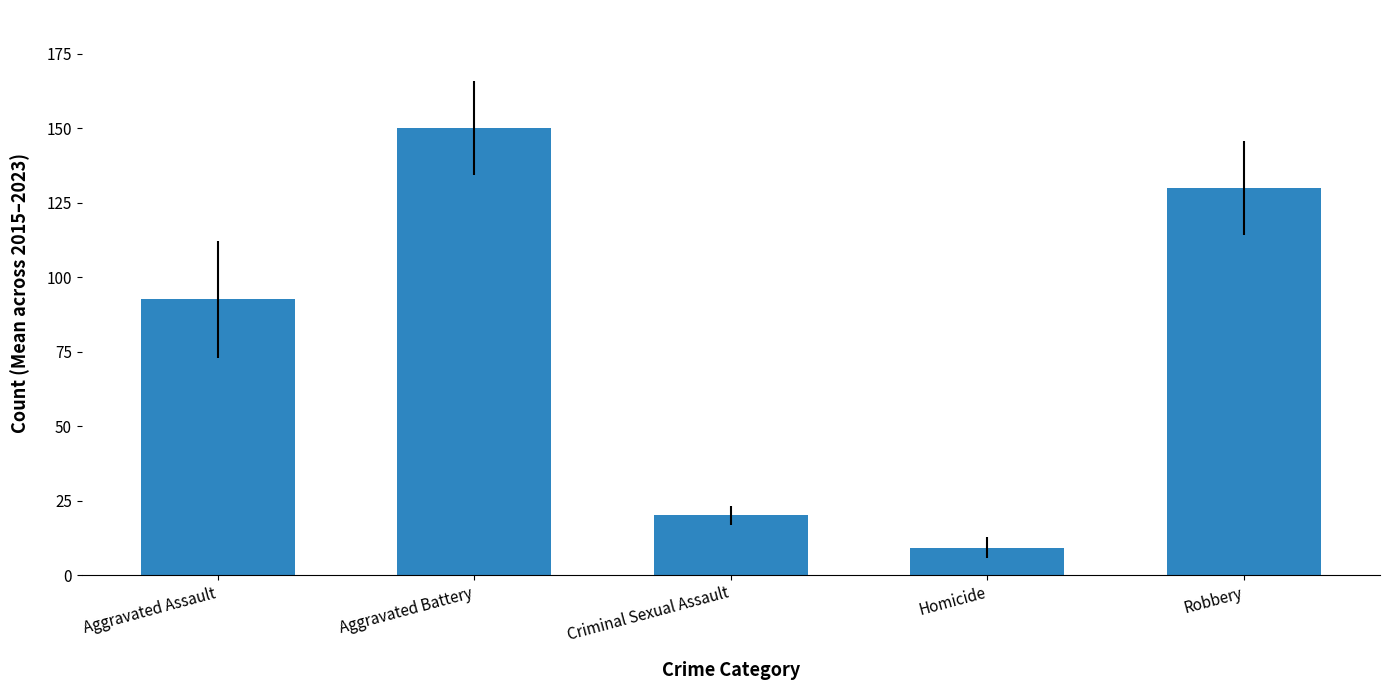

The value at Criminal Sexual Assault is 20.1. True or false?

True